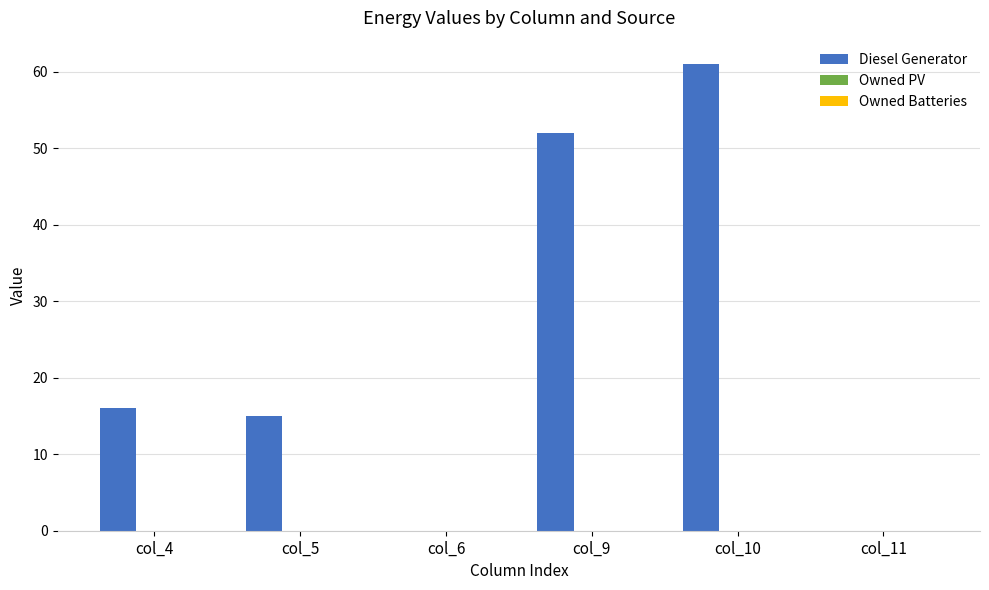

Between col_4 and col_6, which is larger?

col_4